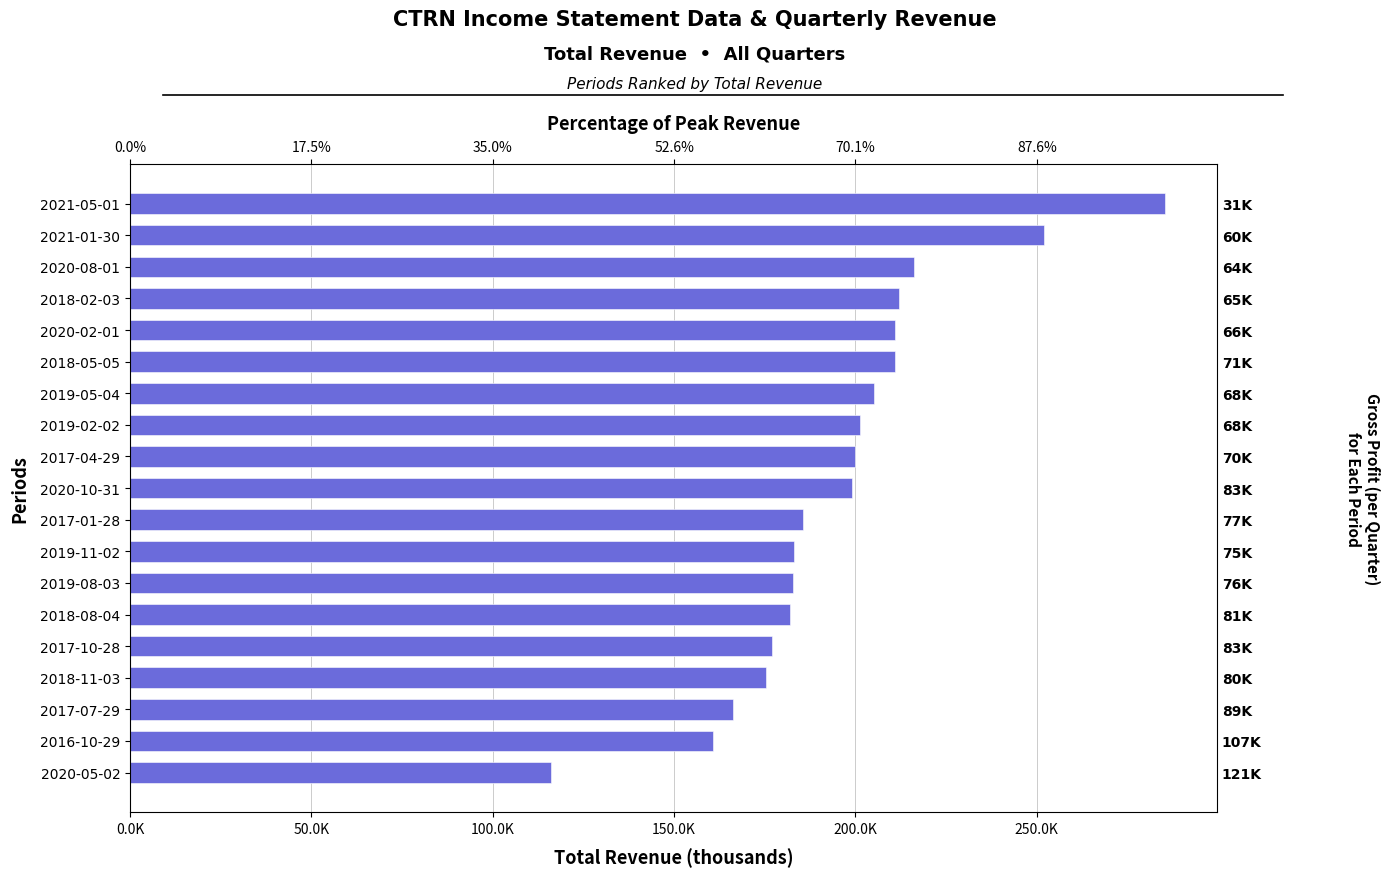

How many bars are there in total?

19